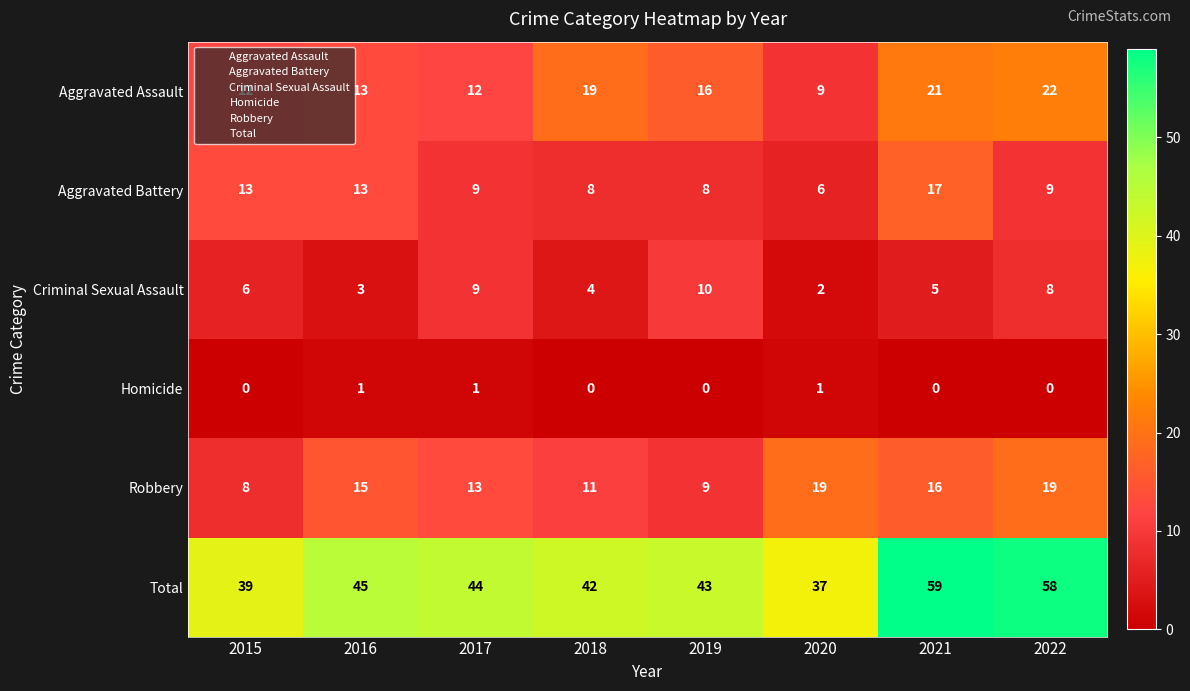

The Total series shows 24 at 2020. True or false?

False